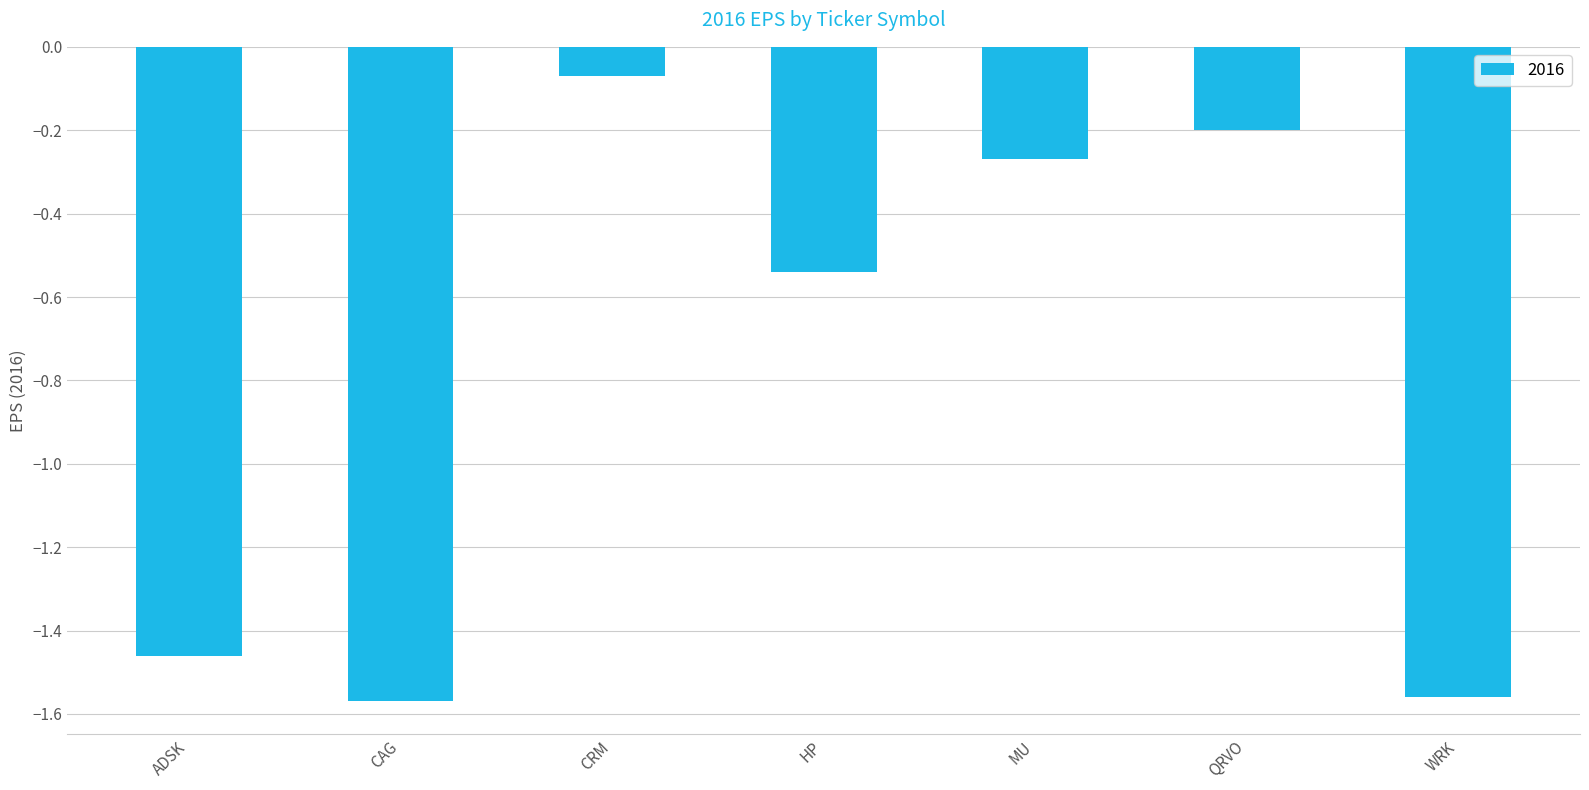

Between CRM and QRVO, which is larger?

CRM